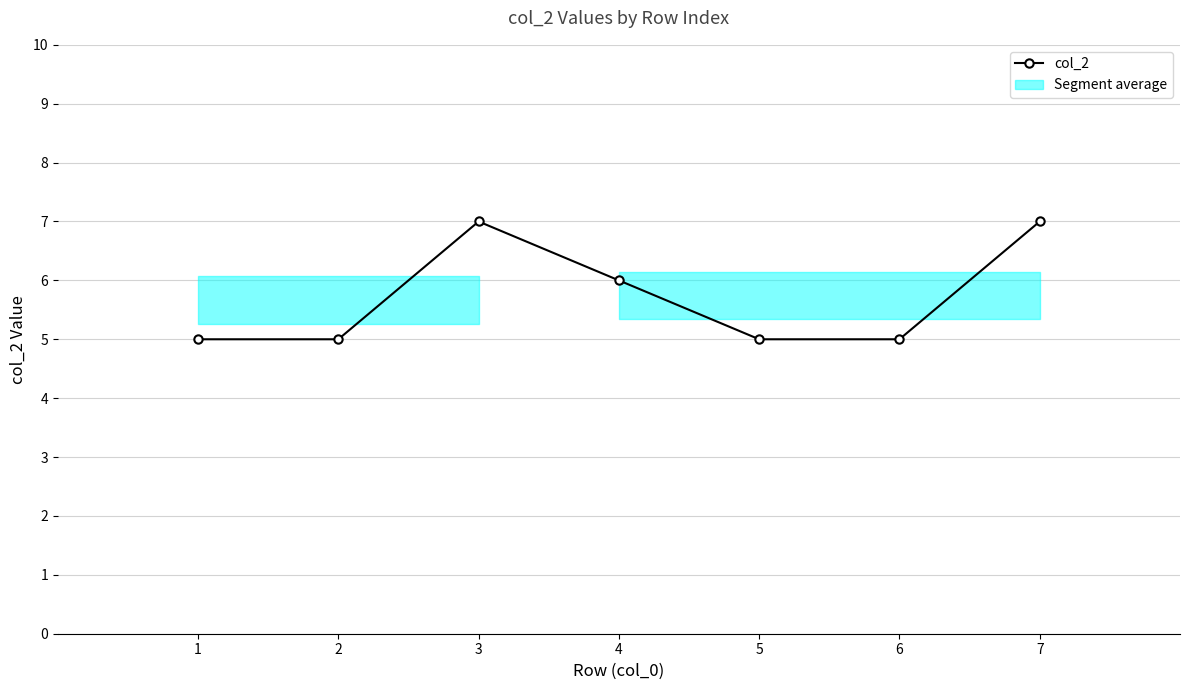

What is the change in value from 4 to 6?

-1